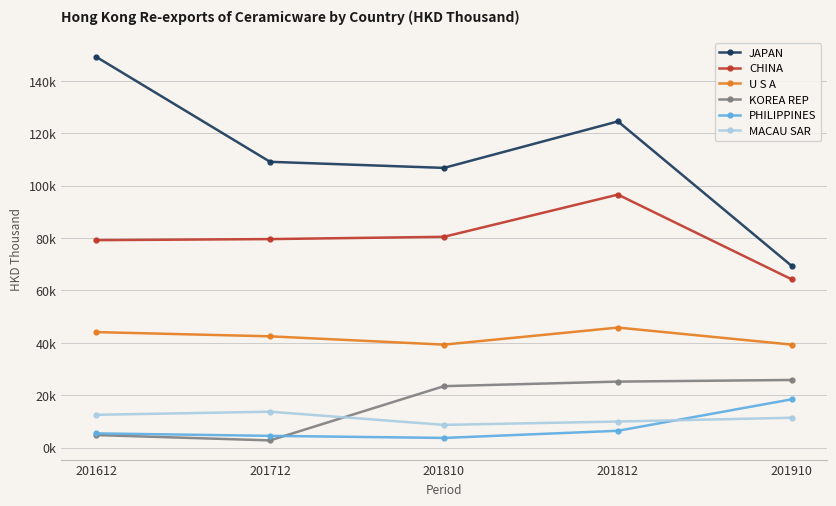

True or false: MACAU SAR has more than 0 interior local peaks.

True